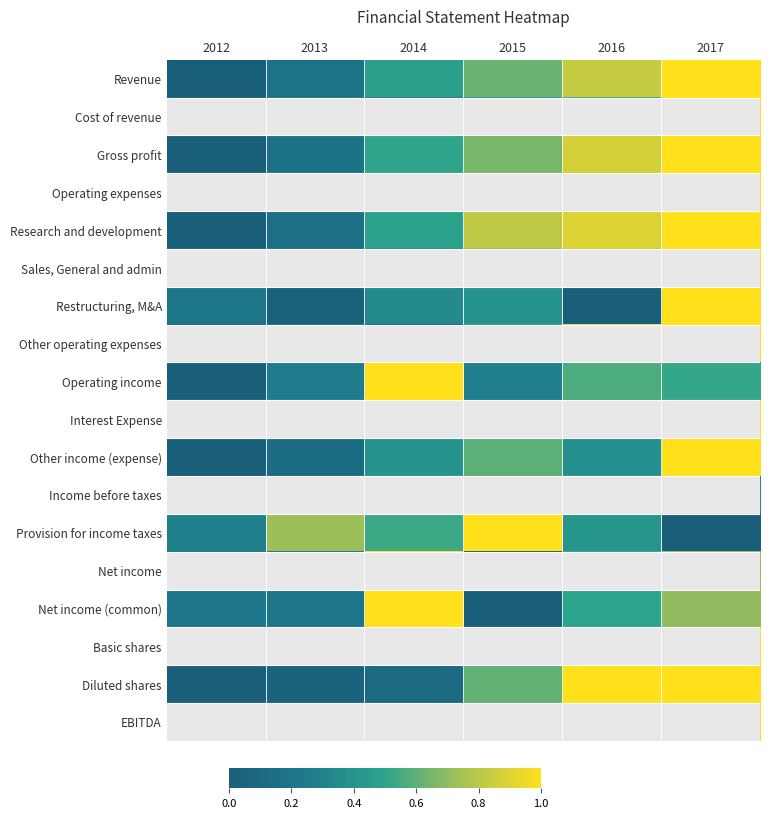

What is the spread (max minus min) of values at 2015?

1.0